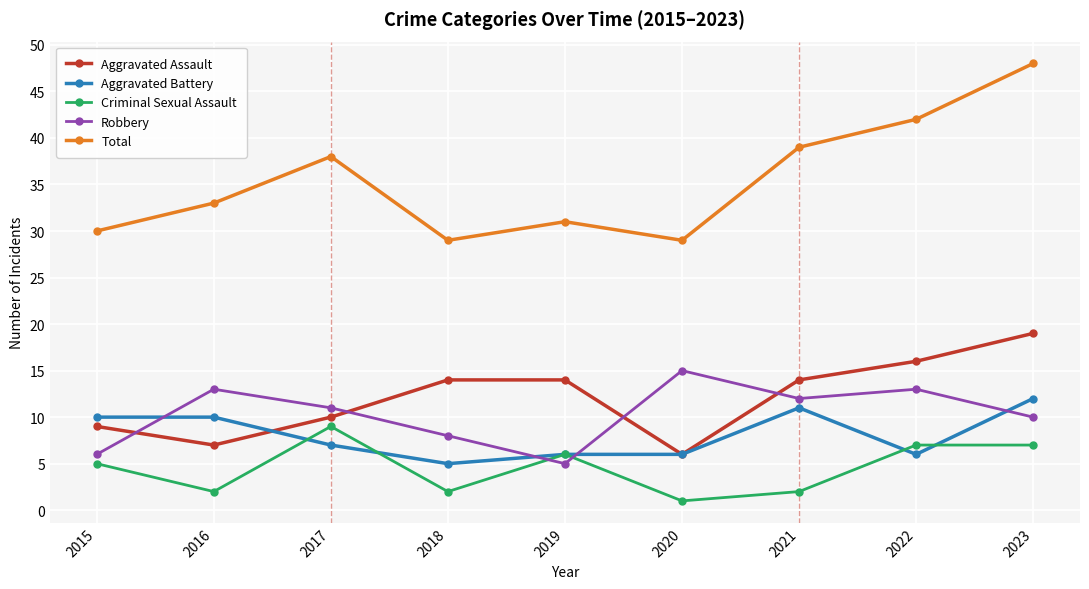

Reading left to right, what are all the values shown in this chart?

Aggravated Assault: 2015=9	2016=7	2017=10	2018=14	2019=14	2020=6	2021=14	2022=16	2023=19
Aggravated Battery: 2015=10	2016=10	2017=7	2018=5	2019=6	2020=6	2021=11	2022=6	2023=12
Criminal Sexual Assault: 2015=5	2016=2	2017=9	2018=2	2019=6	2020=1	2021=2	2022=7	2023=7
Robbery: 2015=6	2016=13	2017=11	2018=8	2019=5	2020=15	2021=12	2022=13	2023=10
Total: 2015=30	2016=33	2017=38	2018=29	2019=31	2020=29	2021=39	2022=42	2023=48